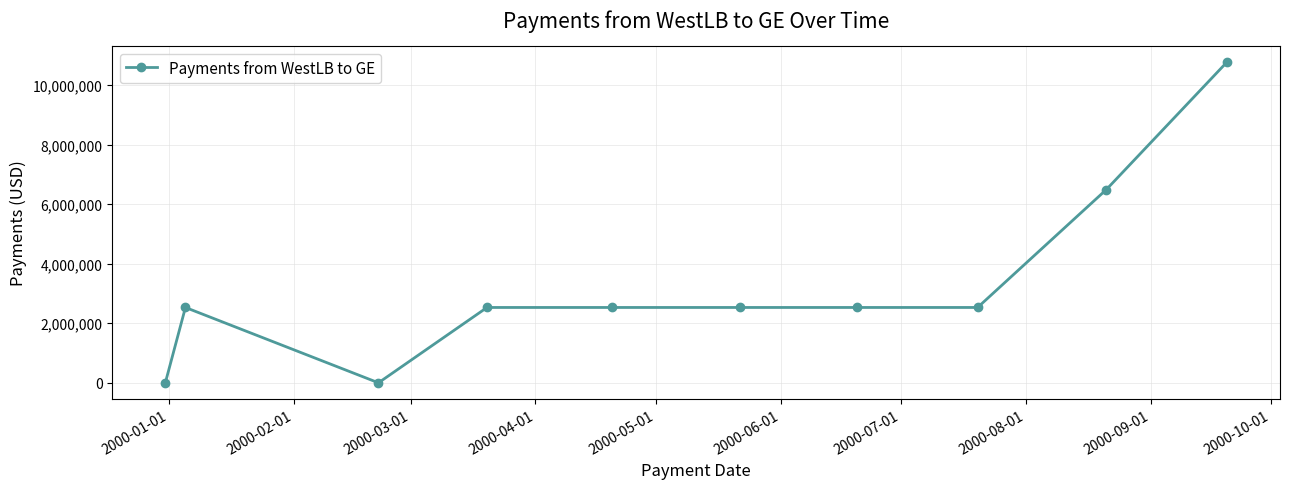

What is the value of the 5th point from the left?

2529455.3